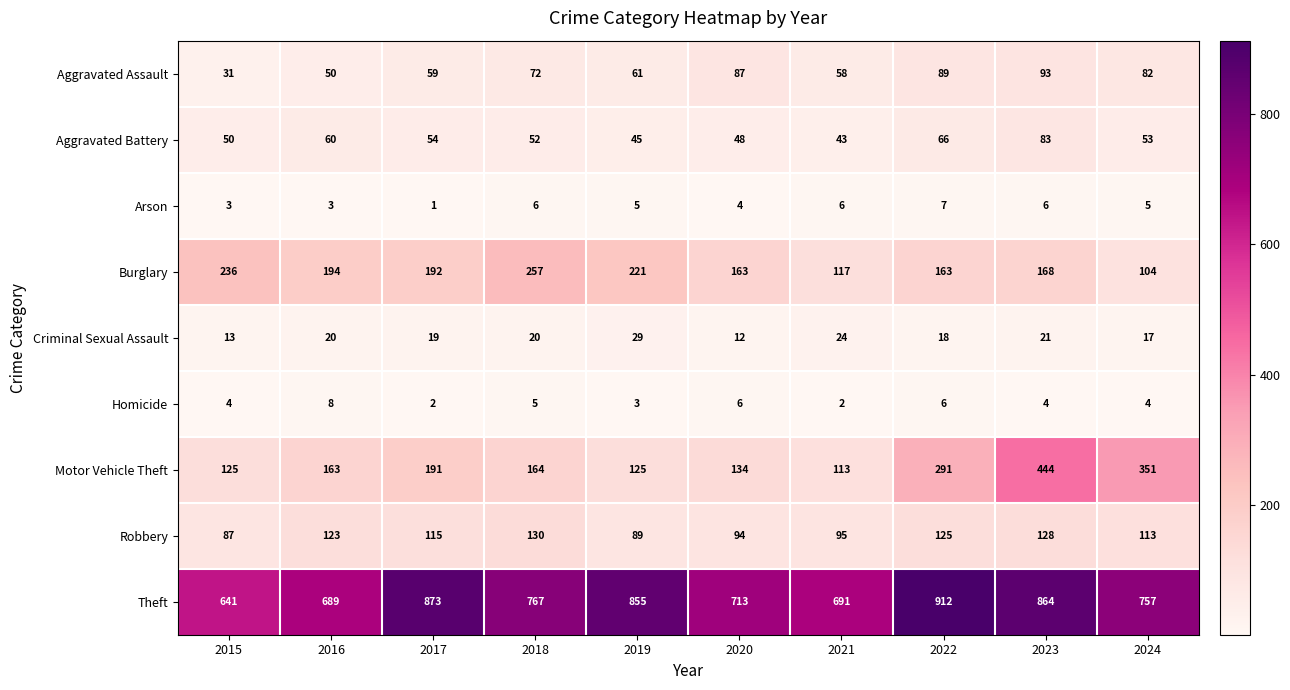

What is the greatest value displayed?

912